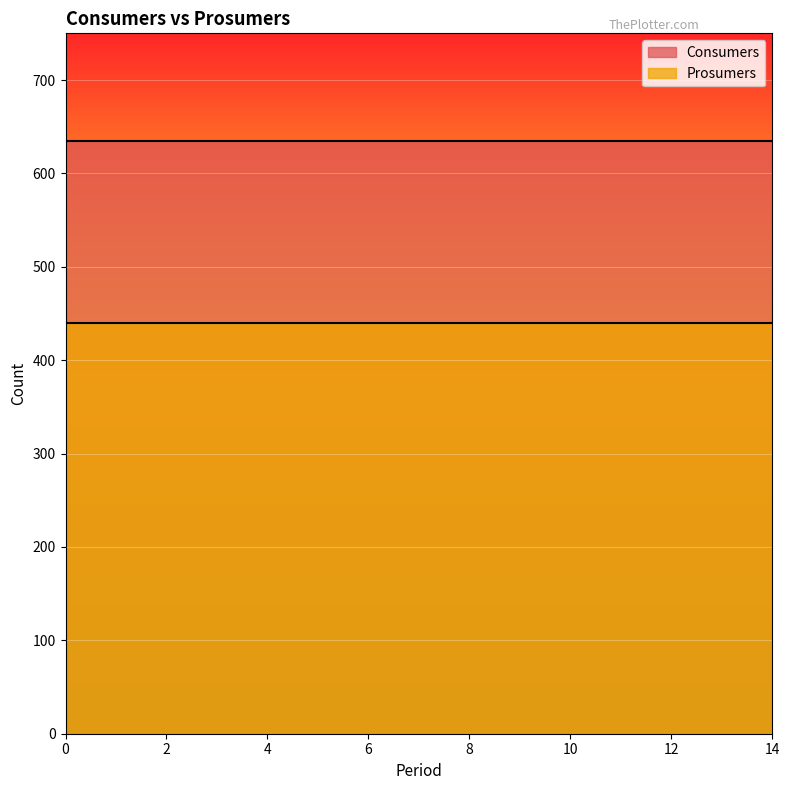

Reading left to right, transcribe all the data shown in this chart.

Consumers: 0=635	1=635	2=635	3=635	4=635	5=635	6=635	7=635	8=635	9=635	10=635	11=635	12=635	13=635	14=635
Prosumers: 0=440	1=440	2=440	3=440	4=440	5=440	6=440	7=440	8=440	9=440	10=440	11=440	12=440	13=440	14=440